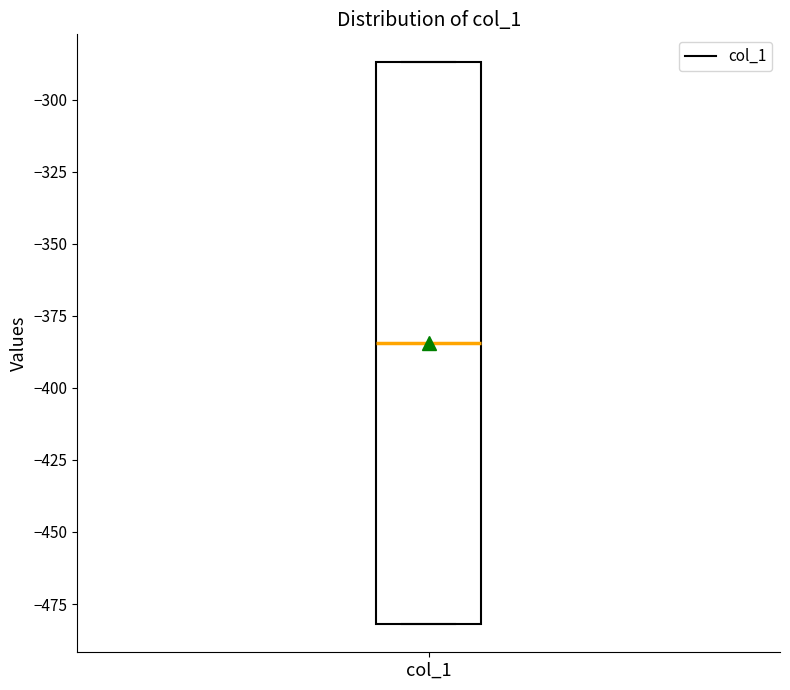

Transcribe this box plot: give where the median line is, the range the box spans, and where the two whiskers end, as read against the y-axis. The values are not printed on the chart, so give them approximately, as read against the axis.

median -385, box -480 to -285, whiskers -480 to -285